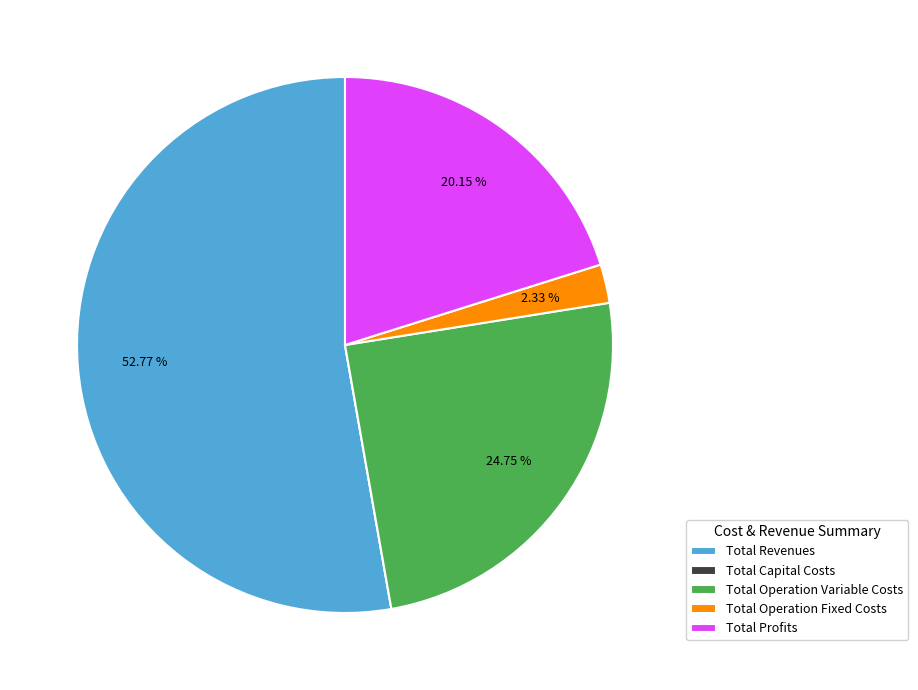

To the nearest percent, what is the difference between the largest and smallest slice percentages?

53%